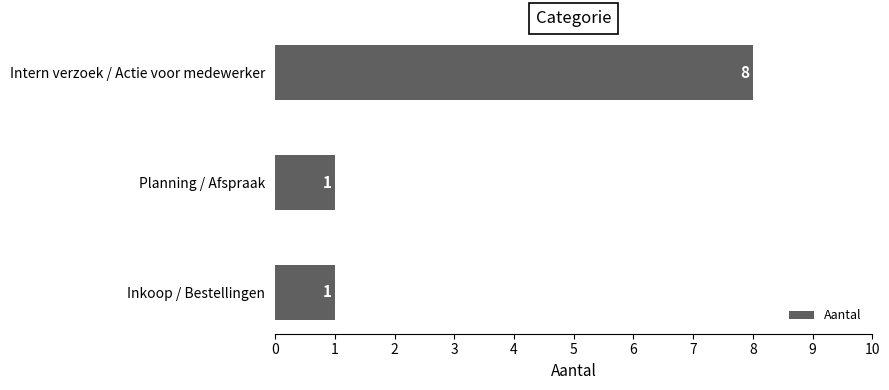

What position from the top is Planning / Afspraak?

2